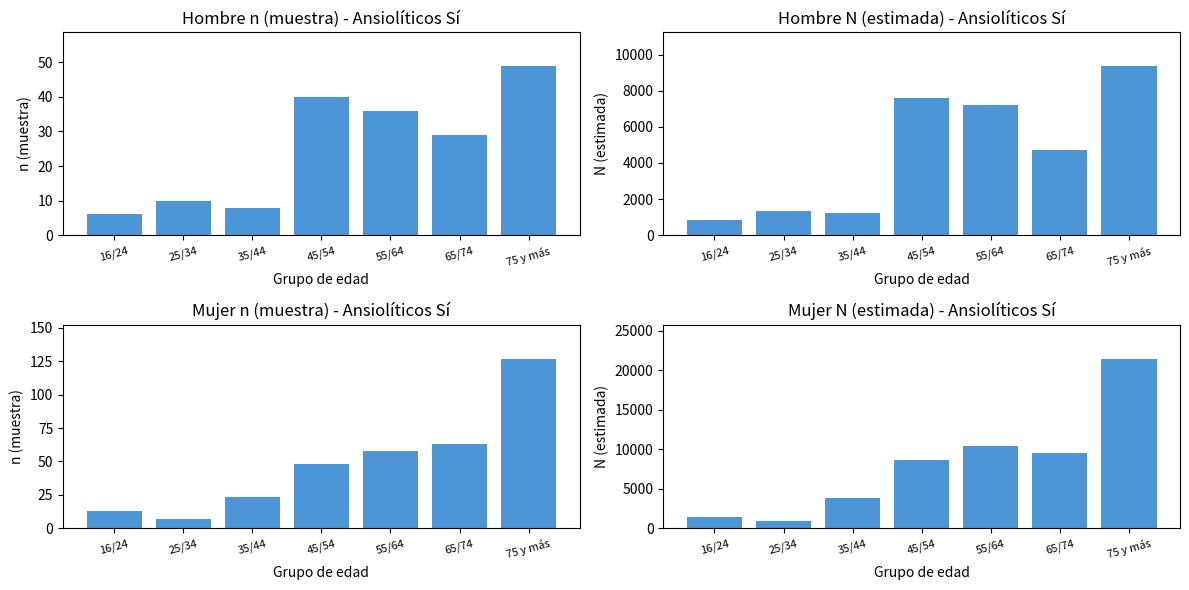

Reading right to left, extract all data points from this chart.

Hombre n (muestra): 49	29	36	40	8	10	6
Hombre N (estimada): 9385	4694	7211	7600	1247	1331	840
Mujer n (muestra): 127	63	58	48	23	7	13
Mujer N (estimada): 21474	9574	10452	8633	3875	883	1389